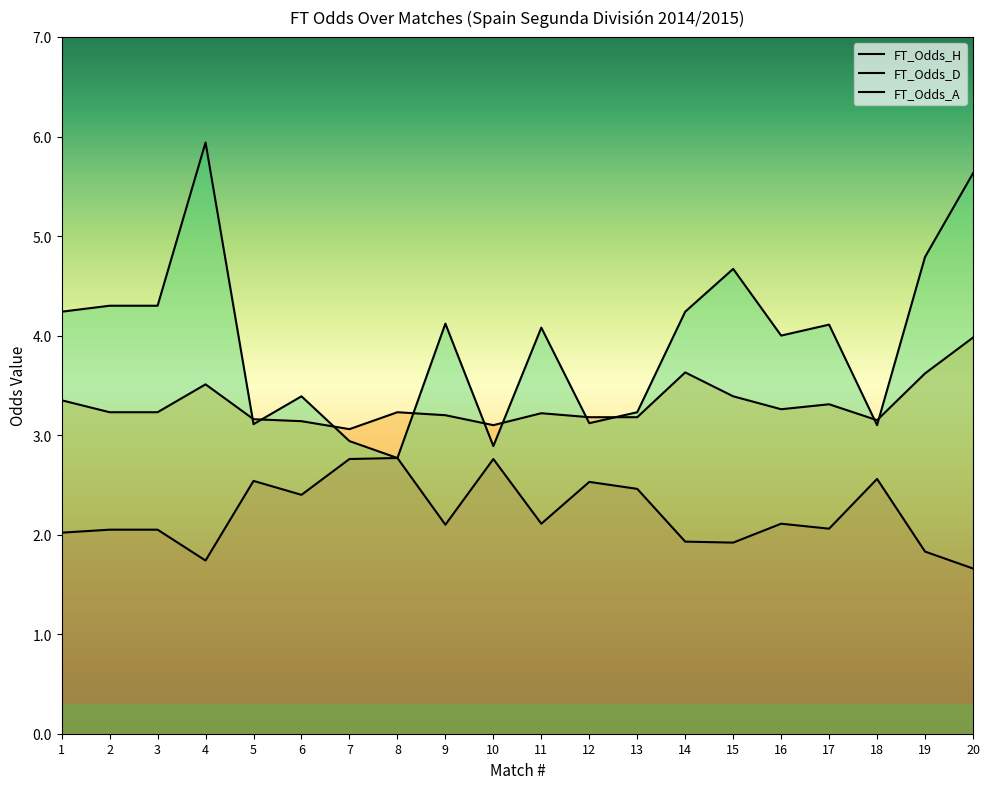

Which has a higher value, 2 or 13?

13